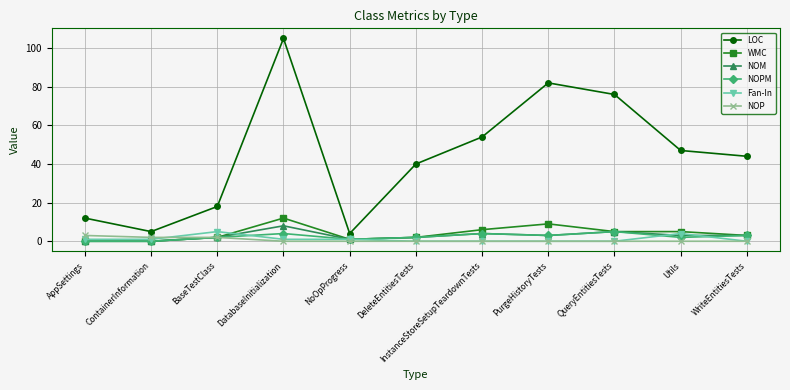

Which label corresponds to the largest value in the chart?

DatabaseInitialization